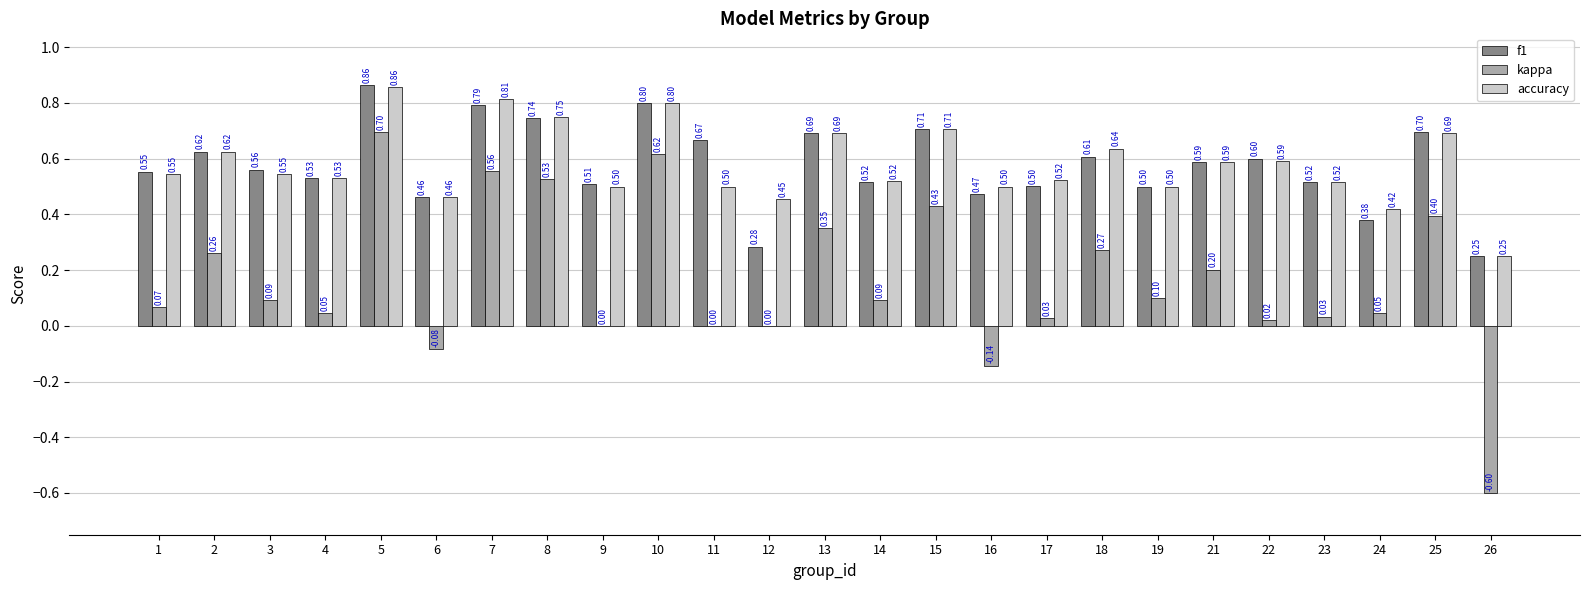

What are all the series names shown in the legend?

f1, kappa, accuracy